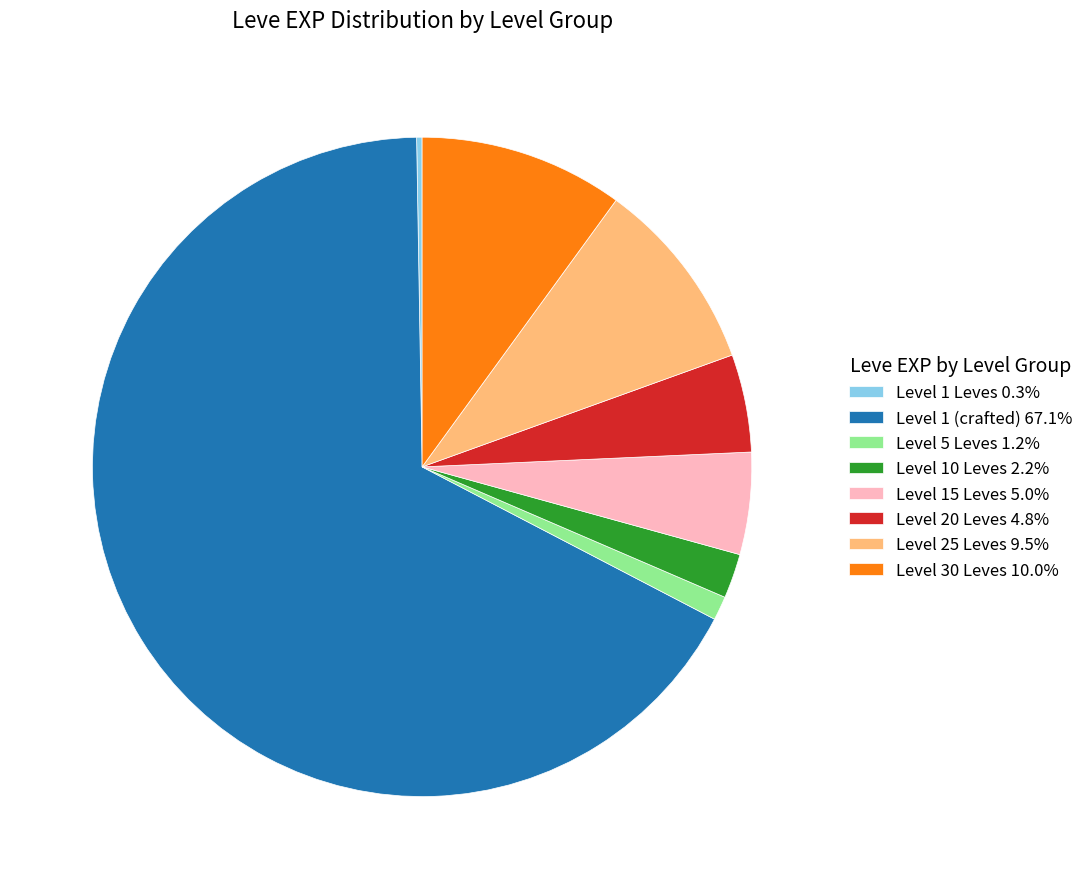

Does any single category account for the majority?

Yes